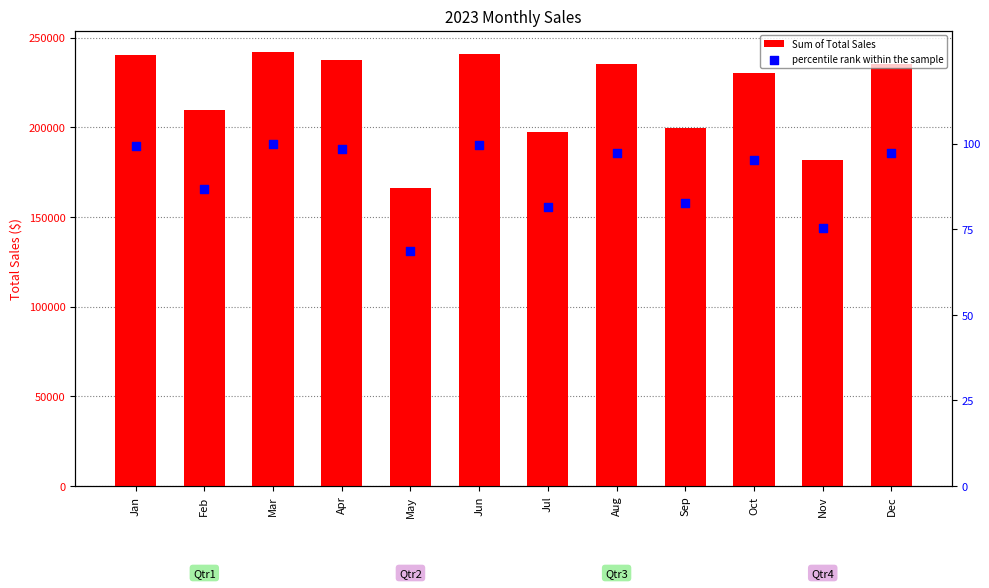

What is the total value across all series at Jan?

240471.1